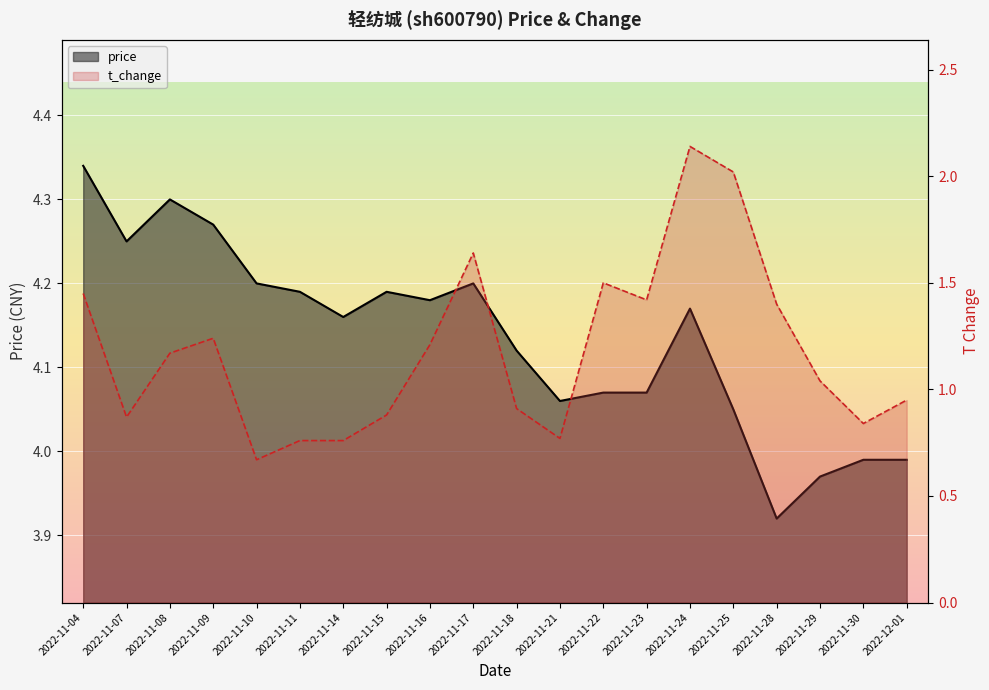

Rank the series at 2022-11-25 from lowest to highest value.

t_change, price